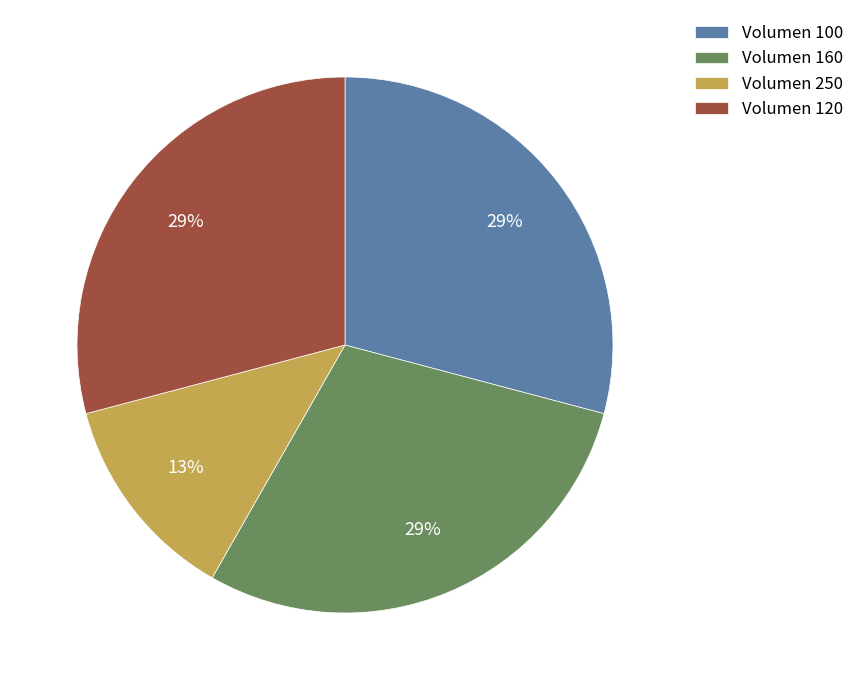

Between Volumen 250 and Volumen 160, which is larger?

Volumen 160